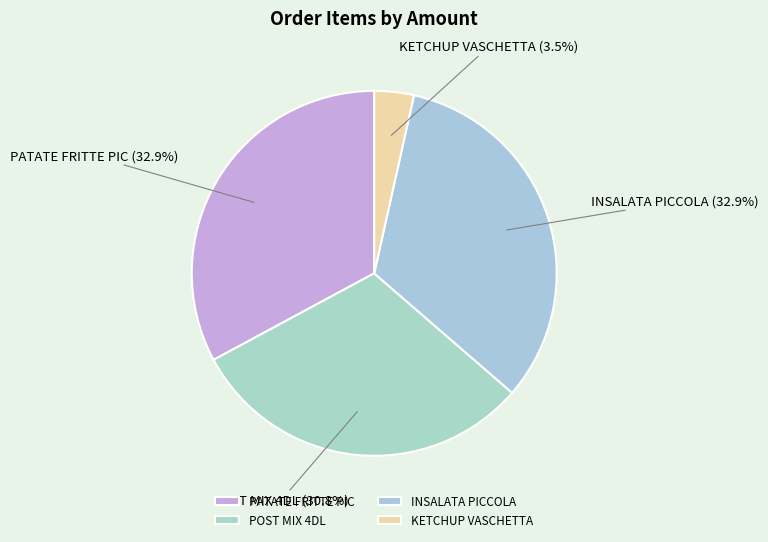

To the nearest percent, what percentage of the pie is PATATE FRITTE PIC?

33%